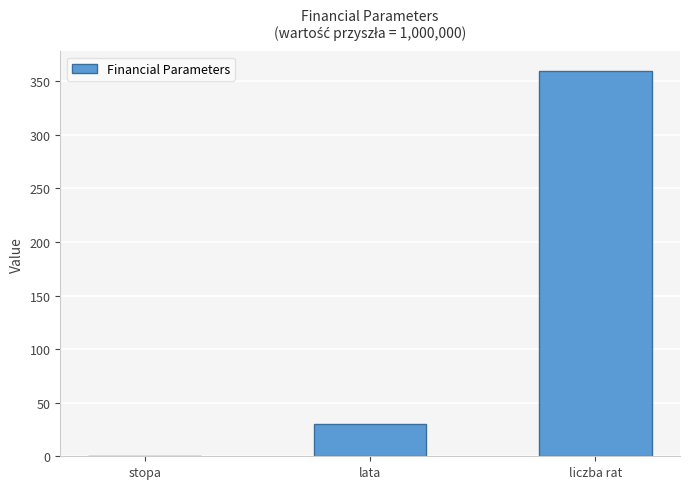

Count the number of categories in the chart.

3